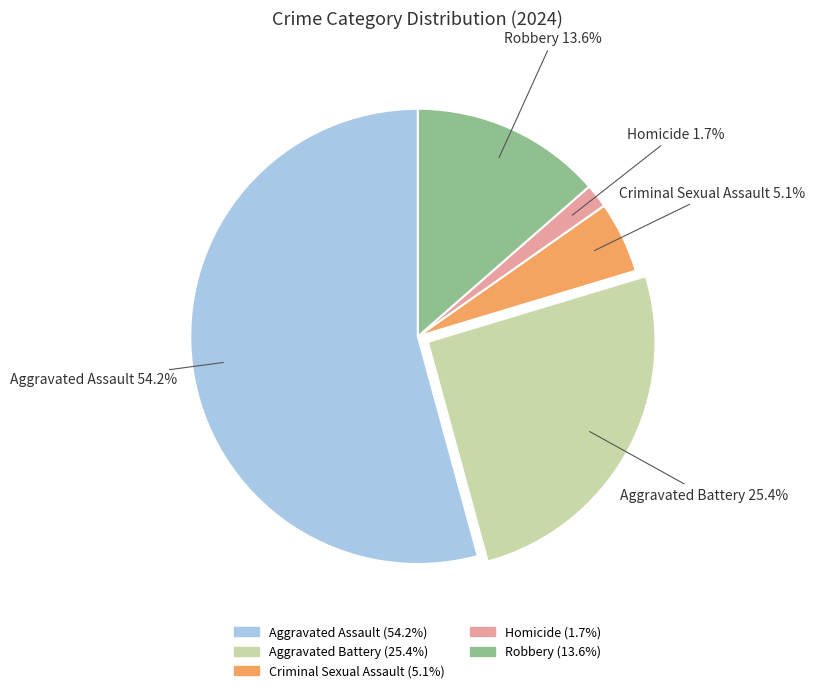

Which slice is the smallest?

Homicide